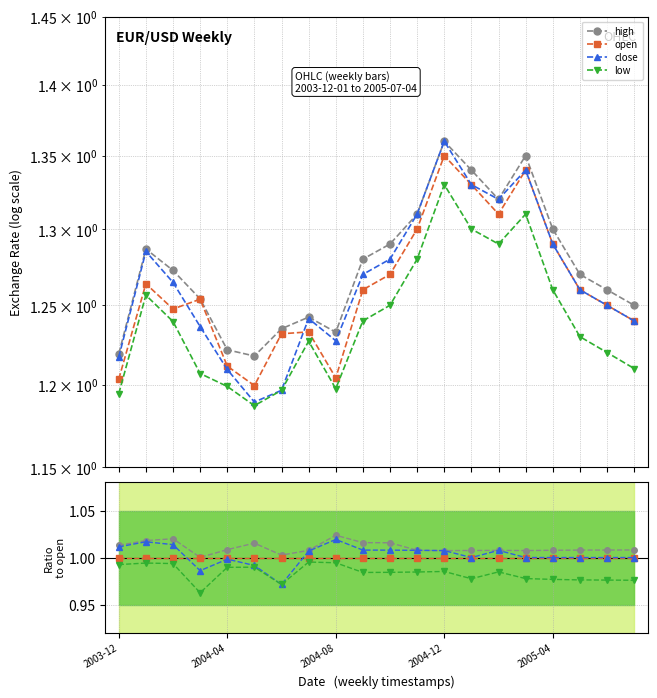

Does the chart have visible grid lines?

Yes